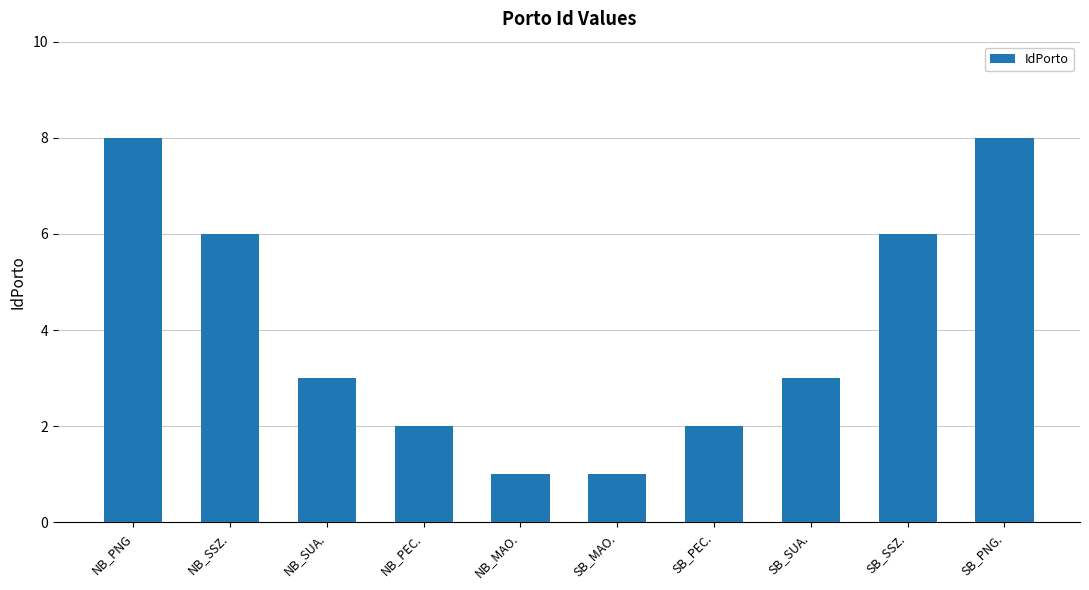

What is the approximate value at SB_SUA.?

3